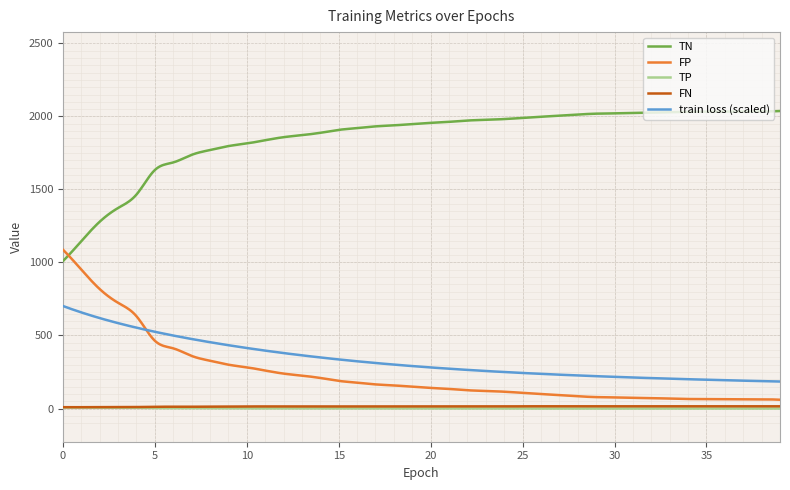

True or false: TP and train loss (scaled) intersect in this chart.

False